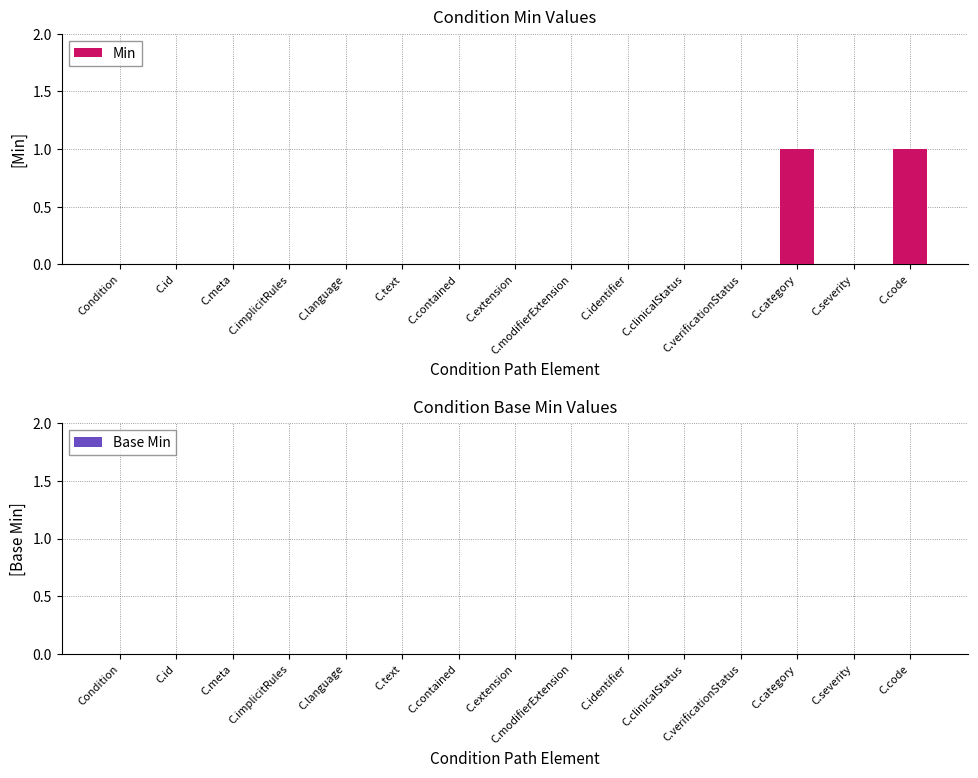

The chart shows a value of 0 at C.modifierExtension. True or false?

True